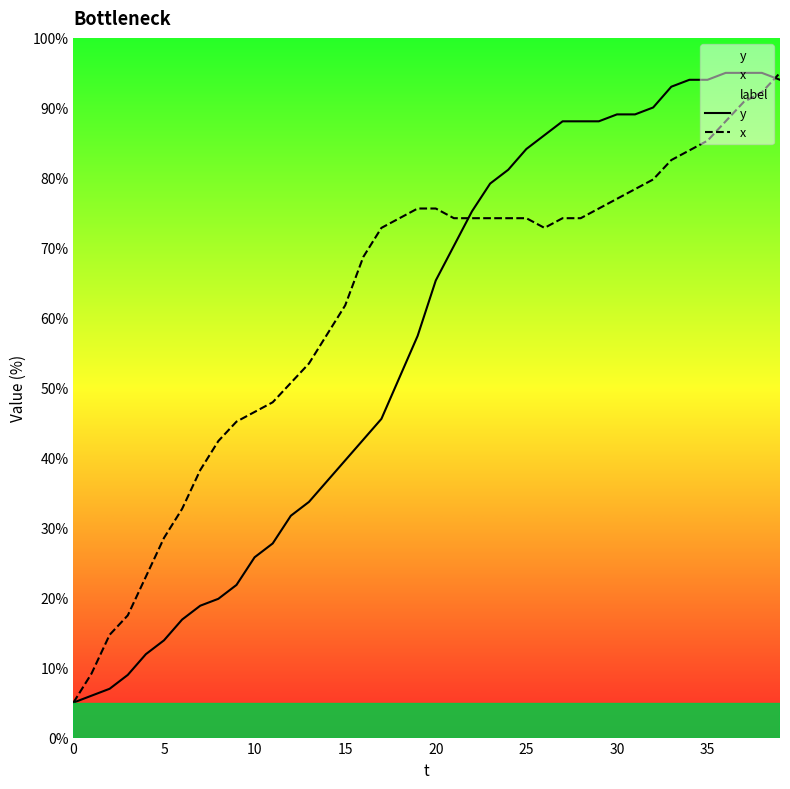

At which label is x closest to 50?

12